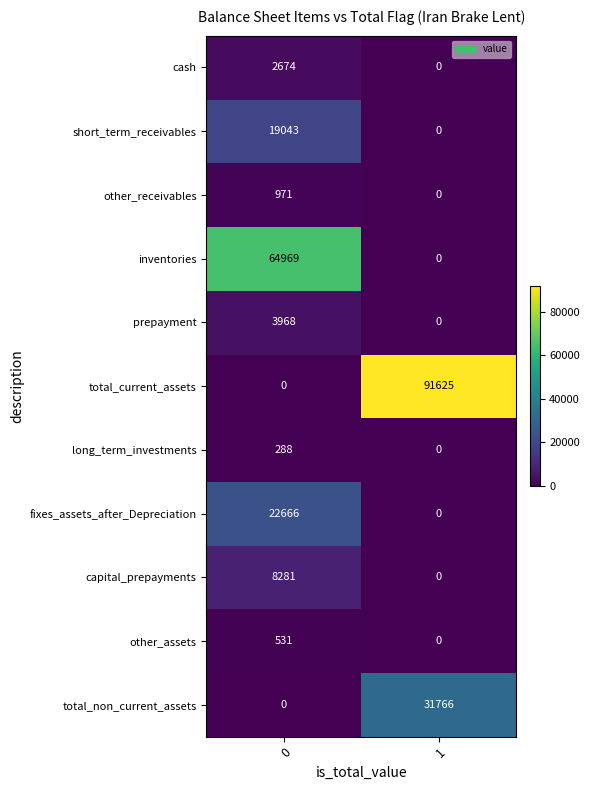

What is the total value across all series at 0?

123391